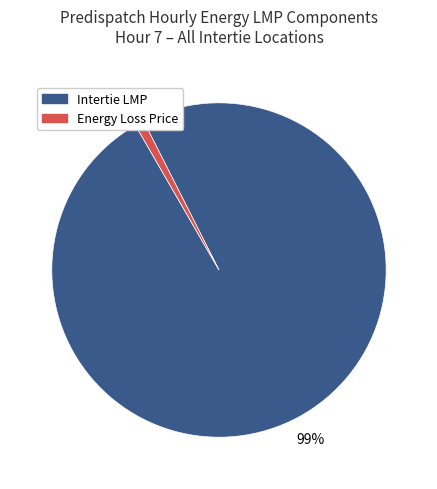

To the nearest percent, what is the average slice percentage?

50%